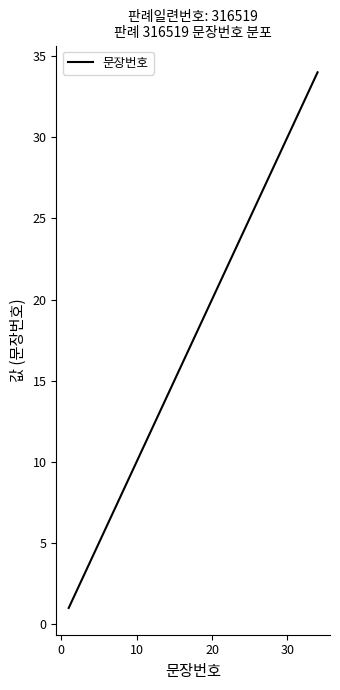

What is the difference between the maximum and minimum values?

33